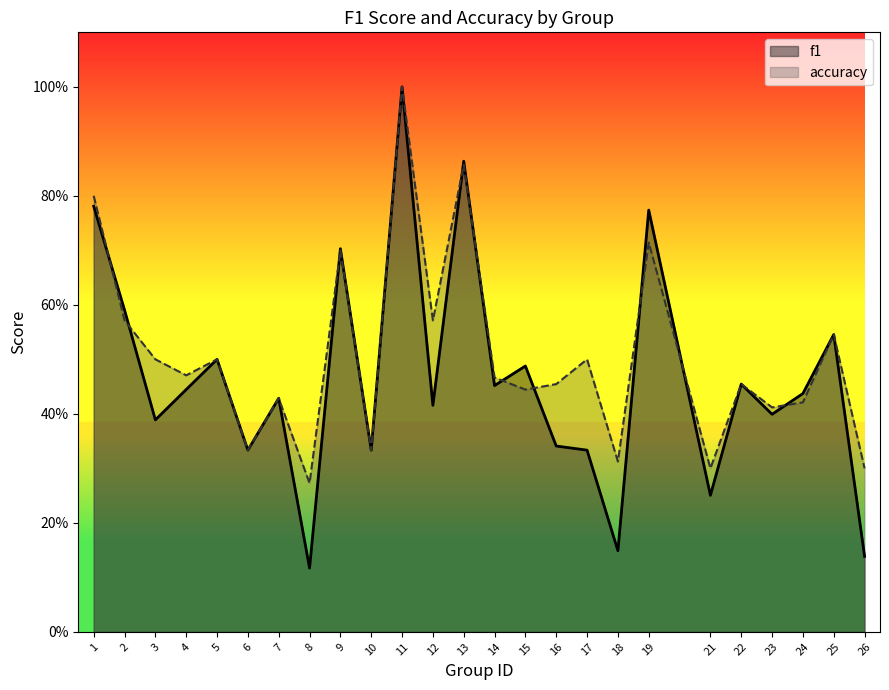

What is the maximum value for f1?

1.0